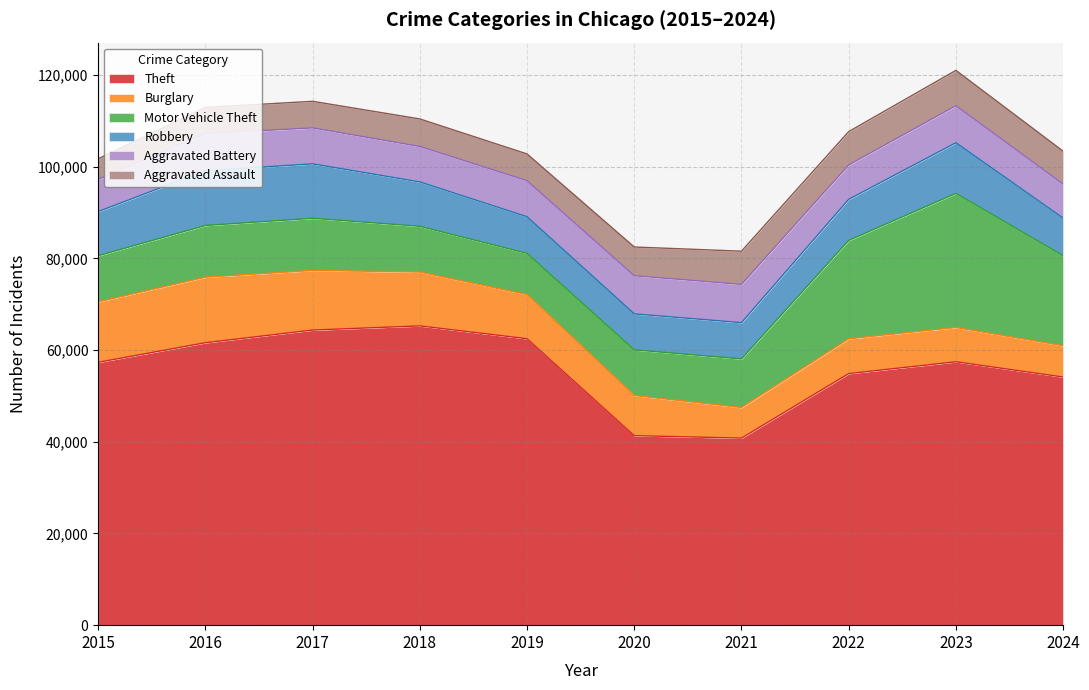

Read the Robbery value at 2022, to the nearest 10.

8960